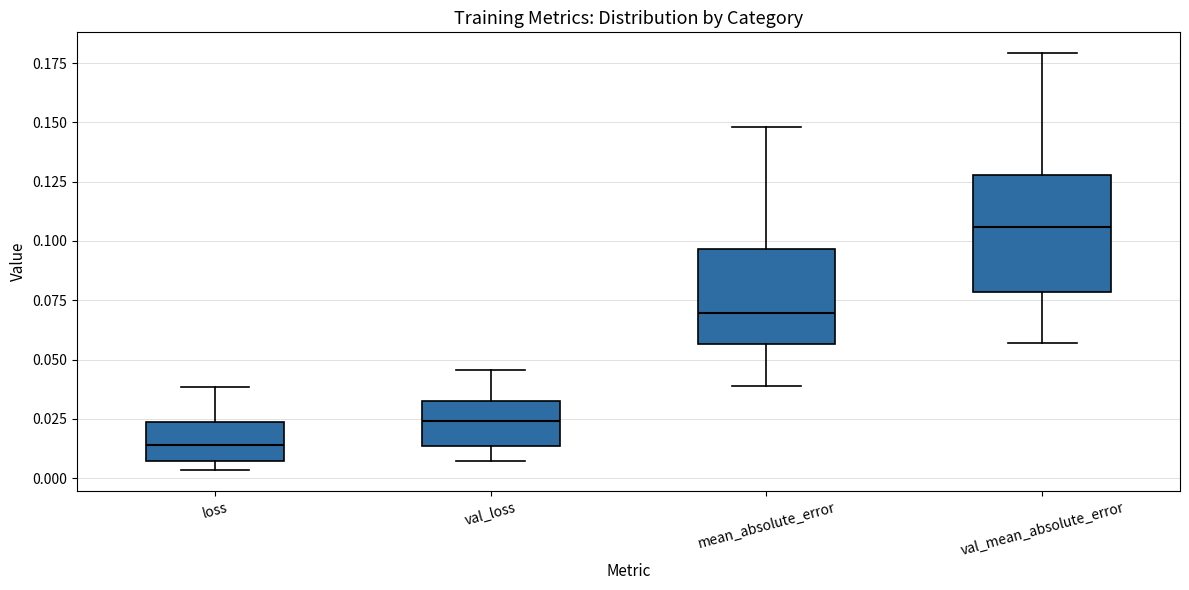

Where does the lower whisker of the box for val_loss end on the y-axis? The values are not printed on the chart, so give them approximately, as read against the axis.

0.005